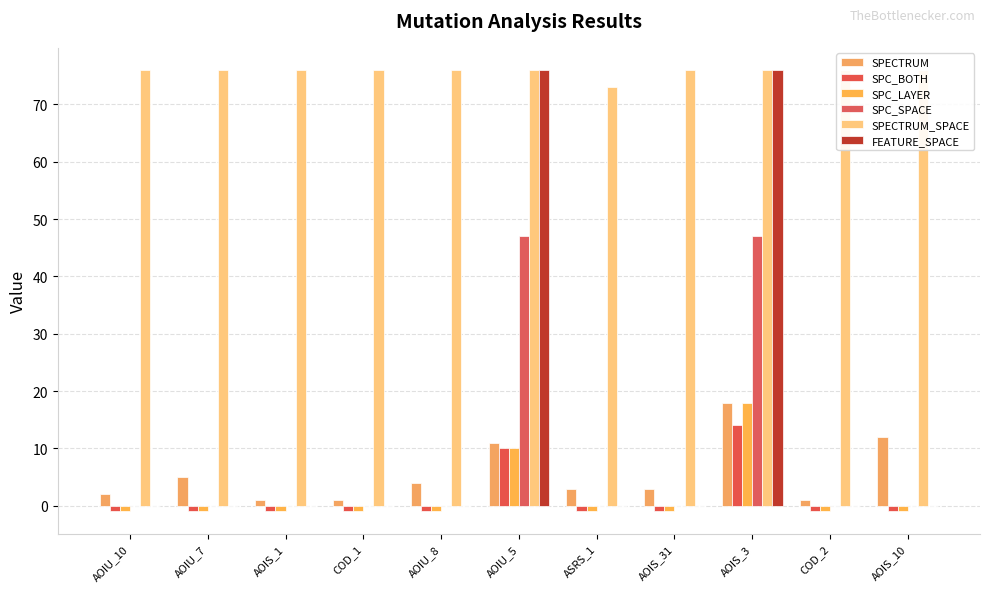

True or false: SPC_LAYER has a value of -2 at COD_1.

False